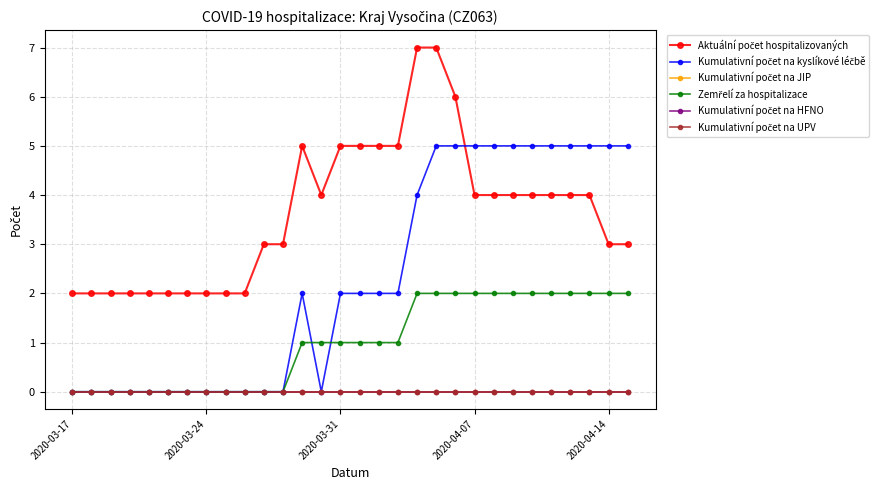

True or false: Kumulativní počet na HFNO and Aktuální počet hospitalizovaných cross at least once.

False